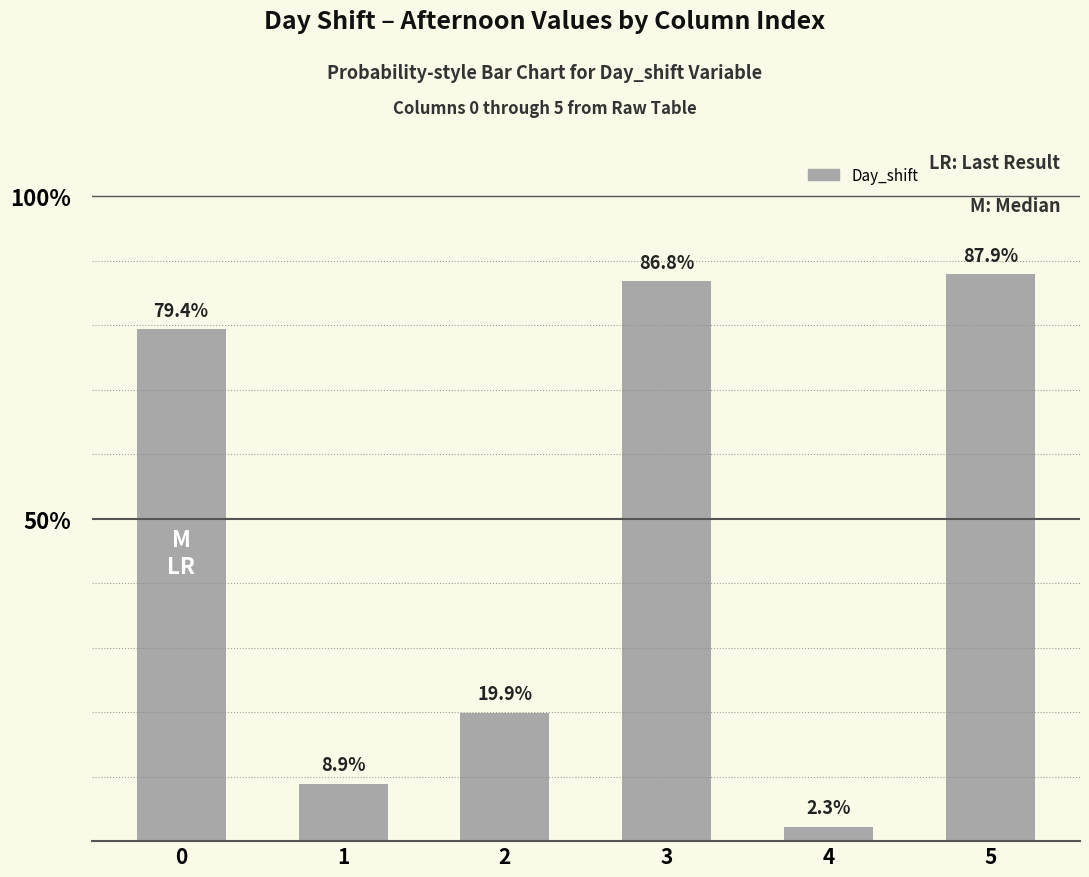

What is the greatest value displayed?

87.9